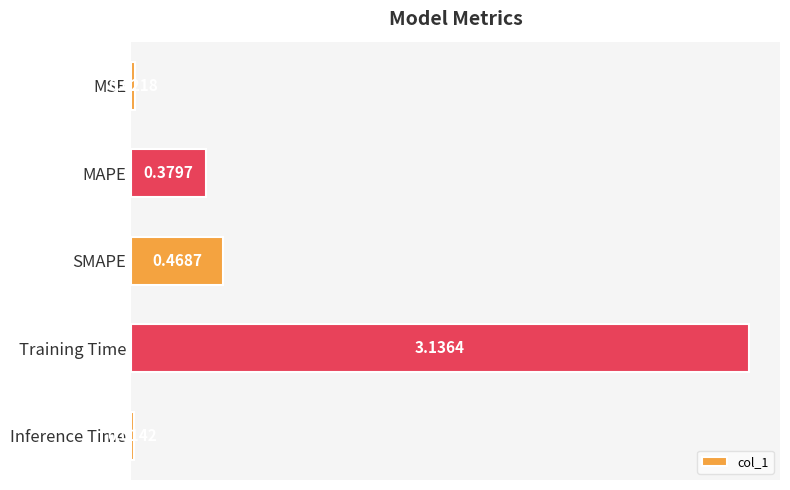

Are the bars grouped side by side (vs. stacked)?

No